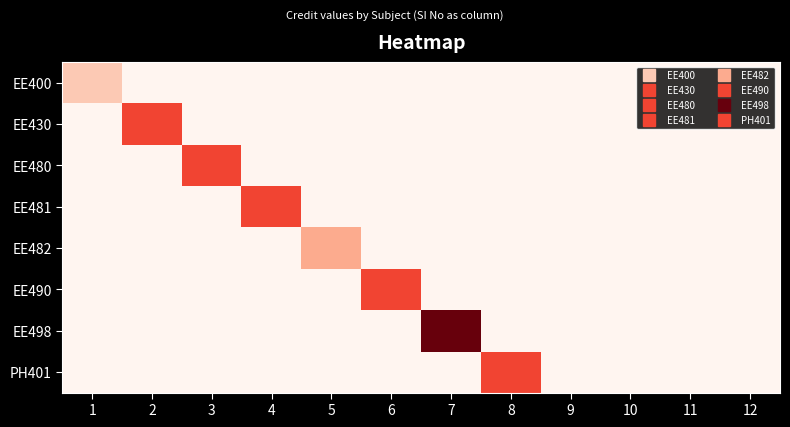

At which category is the sum across all series the highest?

7